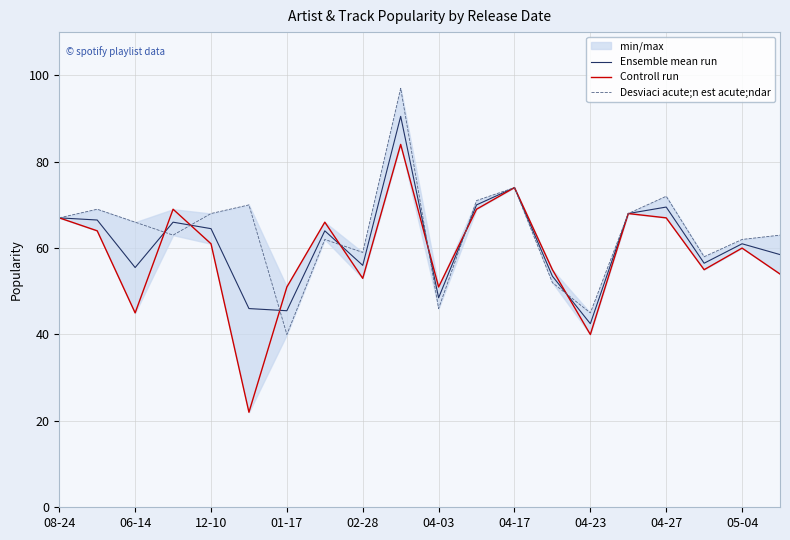

At how many categories does at least one series exceed 90?

1